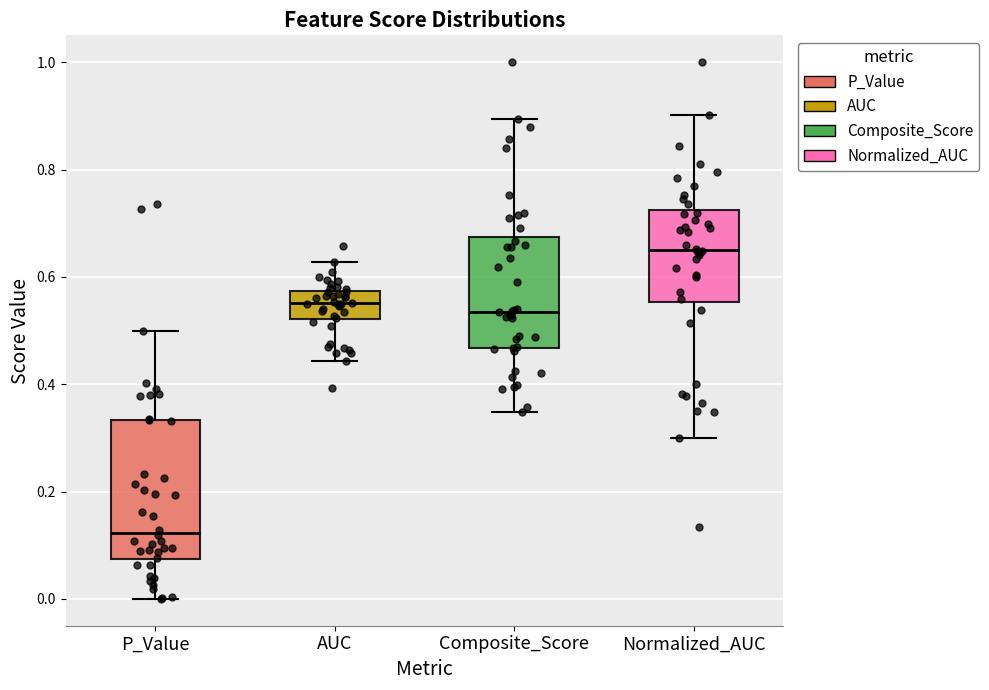

Which box is the tallest, from its lower edge to its upper edge?

P_Value